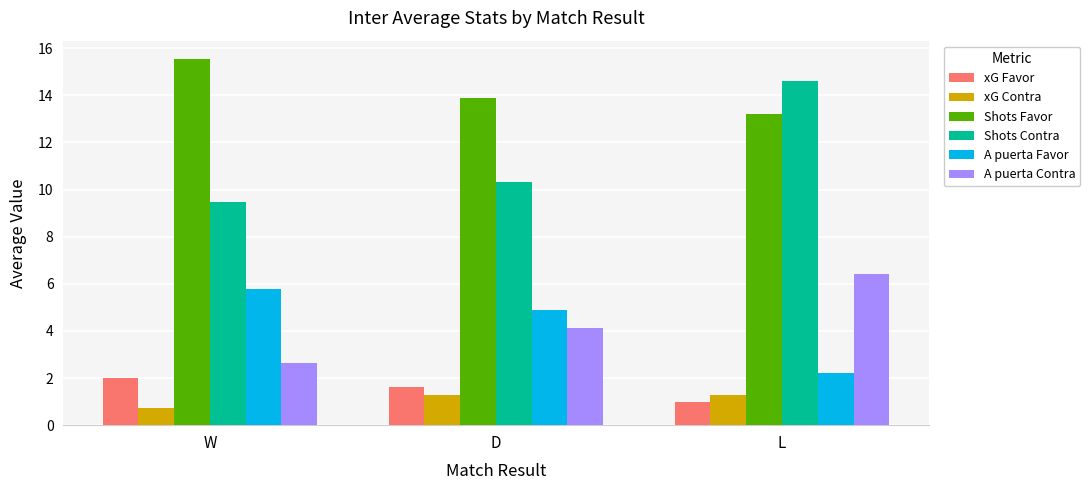

How many bars are there in total?

18